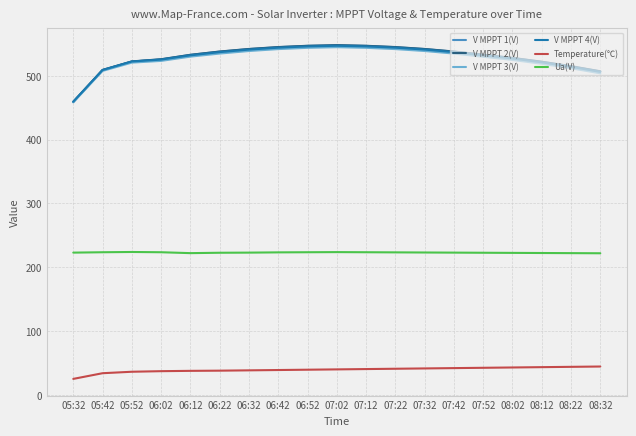

What value does the V MPPT 3(V) series have at 07:12?

544.0